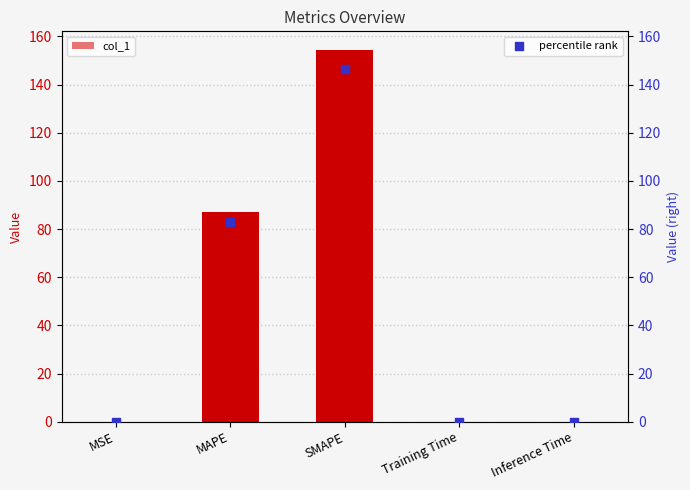

What is the total value across all series at MAPE?

169.9